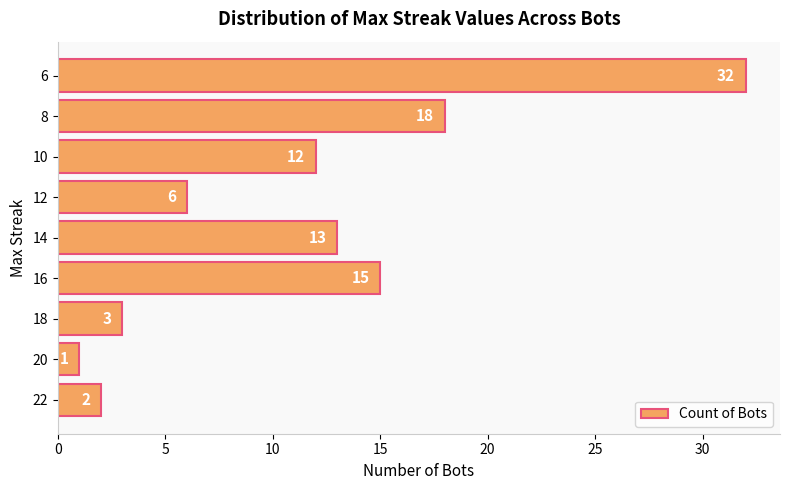

True or false: the data shows 6 at 8.

False